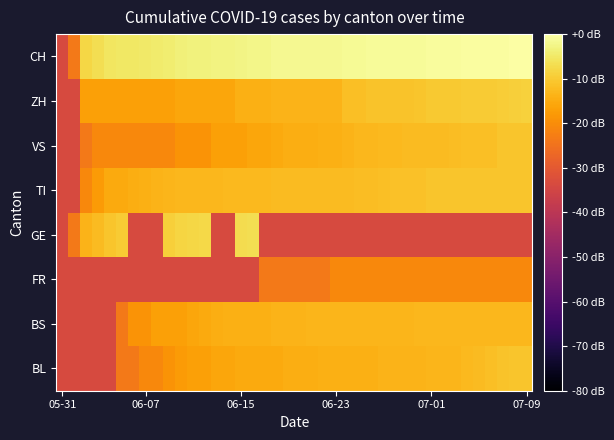

Reading left to right, extract all data points from this chart.

BL: -33.7	-33.7	-33.7	-33.7	-33.7	-23.7	-23.7	-20.7	-20.7	-18.9	-17.7	-16.7	-16.7	-15.9	-15.9	-15.3	-15.3	-15.3	-15.3	-14.7	-14.7	-14.7	-14.2	-14.2	-14.2	-14.2	-14.2	-13.7	-13.7	-13.7	-13.7	-13.3	-13.3	-13.3	-12.6	-12.2	-11.7	-11.2	-10.9	-10.7
BS: -33.7	-33.7	-33.7	-33.7	-33.7	-23.7	-18.9	-18.9	-16.7	-16.7	-16.7	-15.9	-15.3	-14.7	-14.2	-14.2	-14.2	-14.2	-13.7	-13.7	-13.7	-13.3	-13.3	-13.3	-13.3	-13.3	-13.3	-13.3	-13.3	-13.3	-12.9	-12.9	-12.9	-12.9	-12.9	-12.9	-12.9	-12.9	-12.9	-12.9
FR: -33.7	-33.7	-33.7	-33.7	-33.7	-33.7	-33.7	-33.7	-33.7	-33.7	-33.7	-33.7	-33.7	-33.7	-33.7	-33.7	-33.7	-23.7	-23.7	-23.7	-23.7	-23.7	-23.7	-20.7	-20.7	-20.7	-20.7	-20.7	-20.7	-20.7	-20.7	-20.7	-20.7	-20.7	-20.7	-20.7	-20.7	-20.7	-20.7	-20.7
GE: -33.7	-23.7	-13.7	-12.2	-10.7	-9.9	-33.7	-33.7	-33.7	-9.1	-8.4	-7.9	-7.8	-33.7	-33.7	-7.0	-6.7	-33.7	-33.7	-33.7	-33.7	-33.7	-33.7	-33.7	-33.7	-33.7	-33.7	-33.7	-33.7	-33.7	-33.7	-33.7	-33.7	-33.7	-33.7	-33.7	-33.7	-33.7	-33.7	-33.7
TI: -33.7	-33.7	-20.7	-17.7	-15.3	-15.3	-14.7	-14.2	-13.7	-13.3	-12.9	-12.9	-12.9	-12.9	-12.6	-12.6	-12.6	-12.6	-12.2	-12.2	-12.2	-12.2	-12.2	-12.2	-12.2	-11.9	-11.9	-11.7	-11.4	-11.4	-11.4	-10.9	-10.7	-10.7	-10.7	-10.7	-10.7	-10.7	-10.7	-10.7
VS: -33.7	-33.7	-23.7	-20.7	-20.7	-20.7	-20.7	-20.7	-20.7	-20.7	-18.9	-18.9	-18.9	-16.7	-16.7	-16.7	-15.9	-15.9	-15.3	-14.7	-14.7	-14.7	-14.2	-14.2	-13.7	-12.9	-12.9	-12.6	-12.6	-12.2	-12.2	-12.2	-12.2	-11.9	-11.7	-11.7	-11.7	-10.9	-10.9	-10.9
ZH: -33.7	-33.7	-16.7	-16.7	-16.7	-16.7	-16.7	-16.7	-16.7	-16.7	-15.9	-15.9	-15.9	-15.9	-15.9	-14.2	-14.2	-14.2	-13.7	-13.7	-13.7	-13.7	-13.7	-13.7	-11.7	-11.7	-11.2	-11.2	-11.2	-11.2	-10.9	-10.3	-10.3	-10.3	-9.9	-9.9	-9.9	-9.6	-9.1	-8.8
CH: -33.7	-23.7	-7.9	-6.6	-5.5	-5.3	-5.0	-4.9	-4.5	-4.1	-3.7	-3.3	-3.2	-3.0	-3.0	-2.5	-2.4	-2.3	-1.8	-1.7	-1.7	-1.7	-1.6	-1.6	-1.3	-1.3	-1.2	-1.1	-1.1	-1.1	-1.0	-0.8	-0.7	-0.7	-0.6	-0.6	-0.5	-0.3	-0.1	0.0